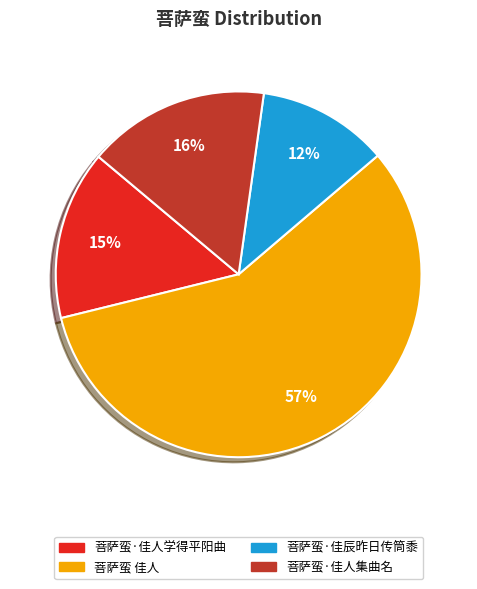

How many slices are in this pie chart?

4